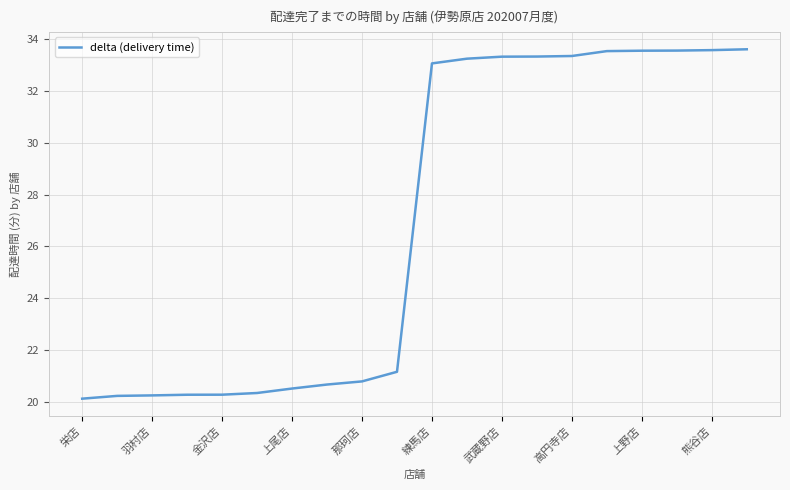

What is the average value?

26.9